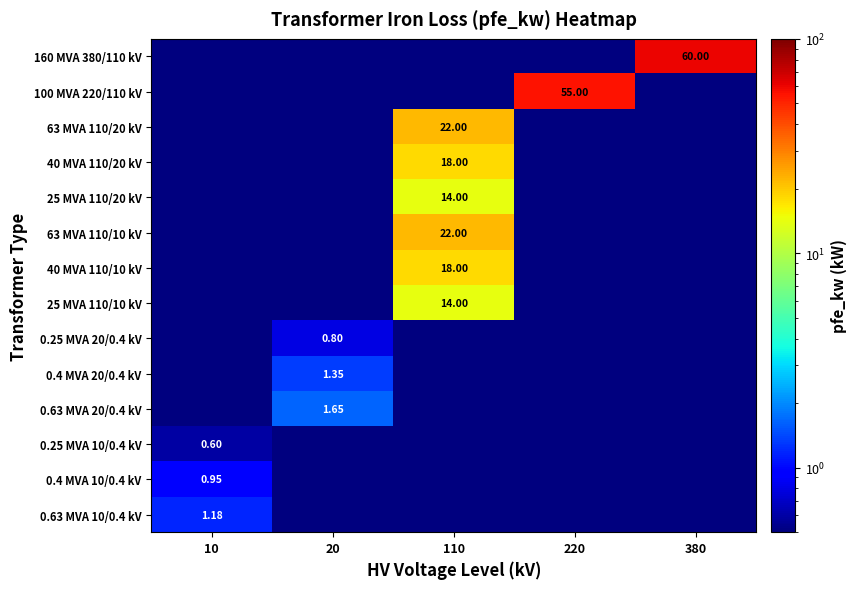

True or false: 0.63 MVA 20/0.4 kV has a value of 0.0 at 220.

True